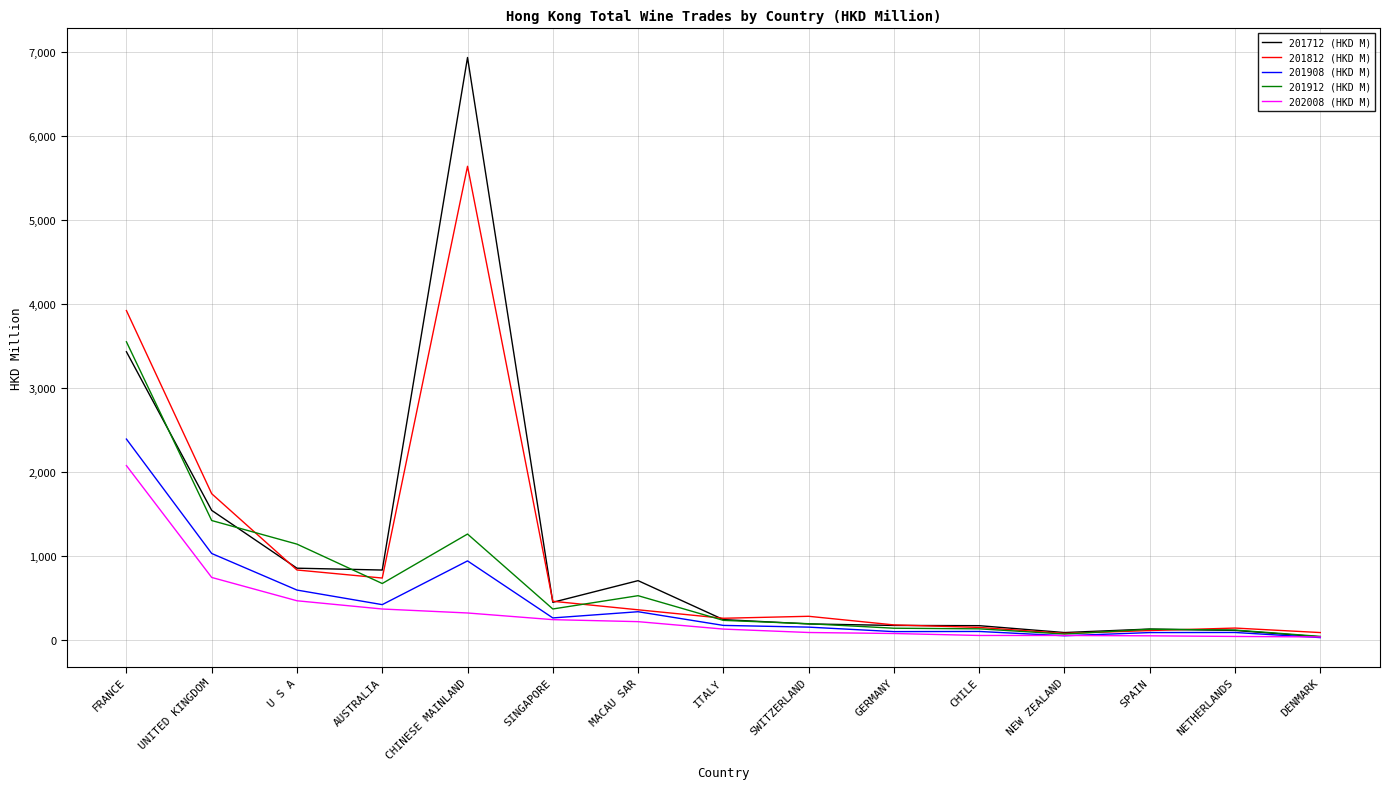

What is the highest value of the 202008 (HKD M) series?

2072.5